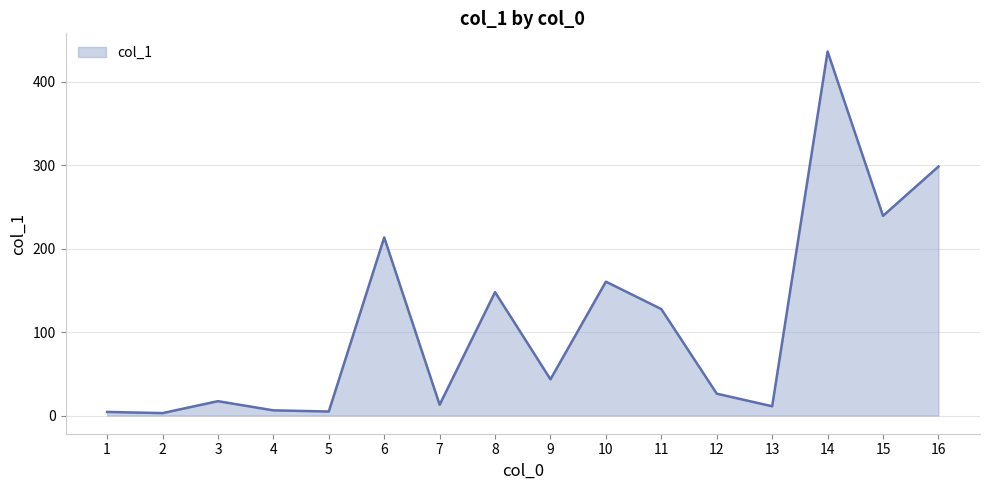

What is the greatest value displayed?

436.4